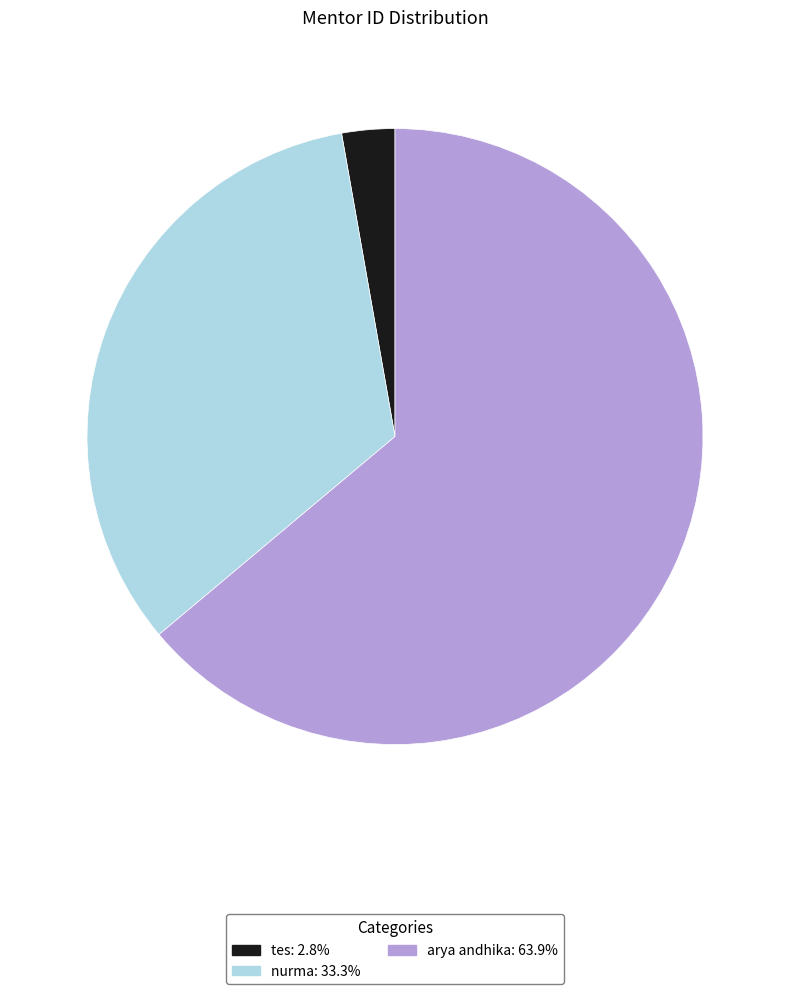

Combined, do tes and nurma account for over 50%?

No